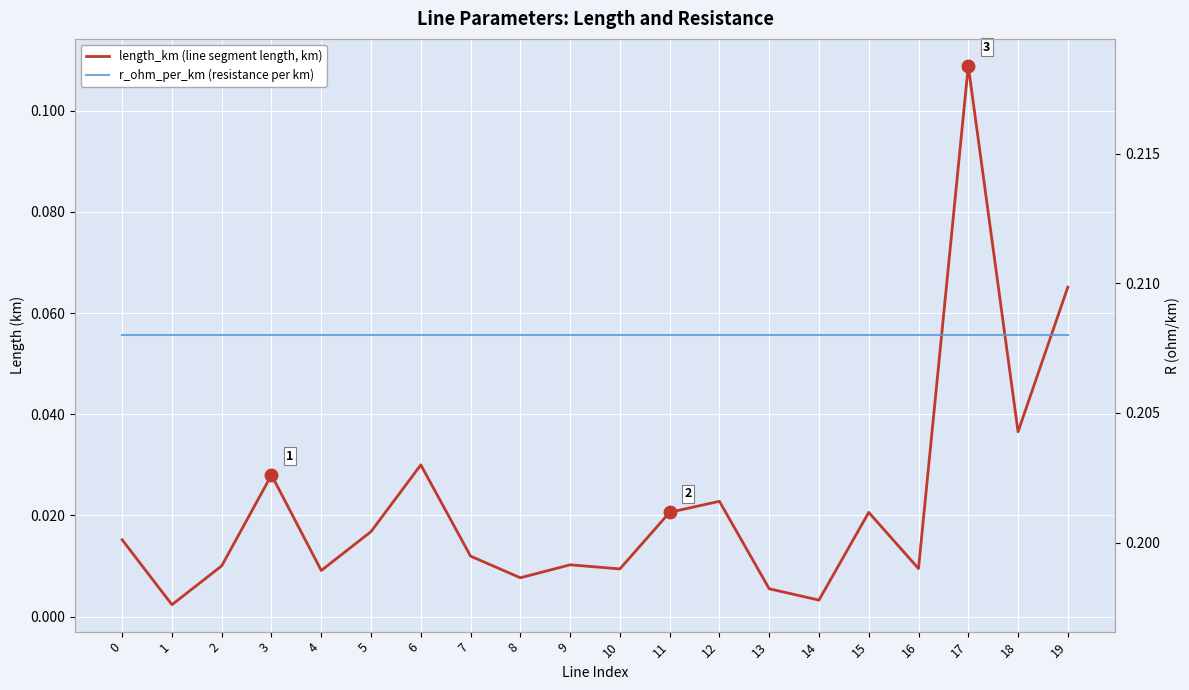

What are all the series names shown in the legend?

length_km (line segment length, km), r_ohm_per_km (resistance per km)